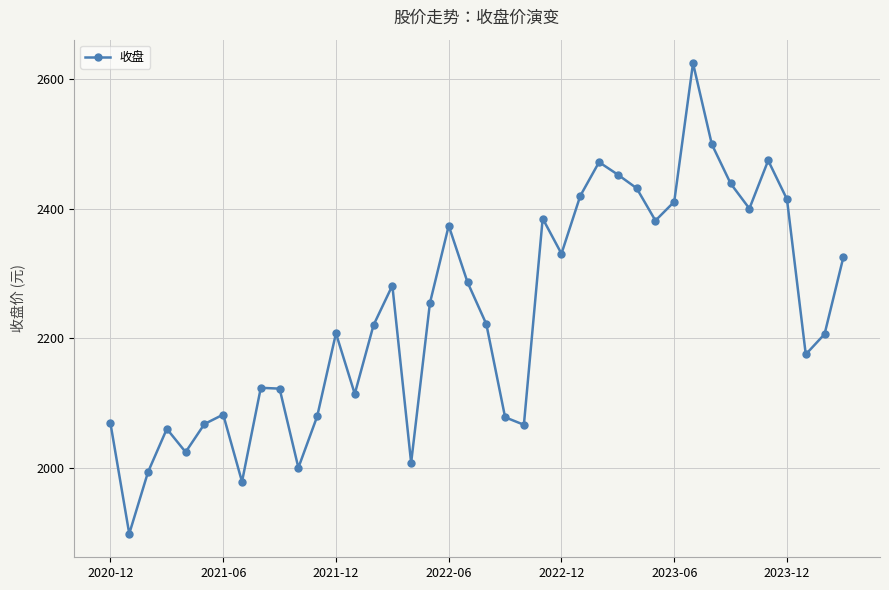

What is the difference between the maximum and minimum values?

726.2